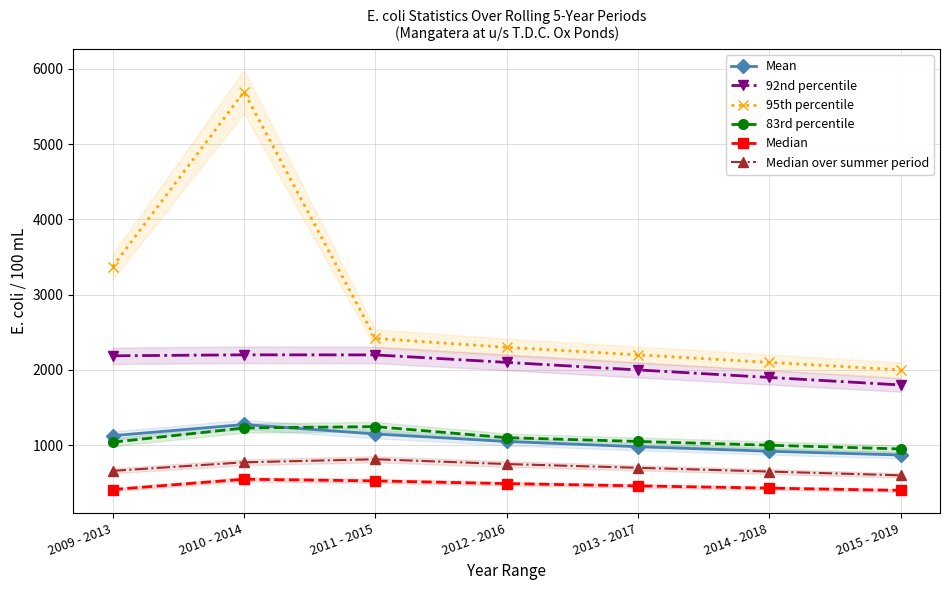

What is the value of the 92nd percentile point at the 7th from the left?

1800.0